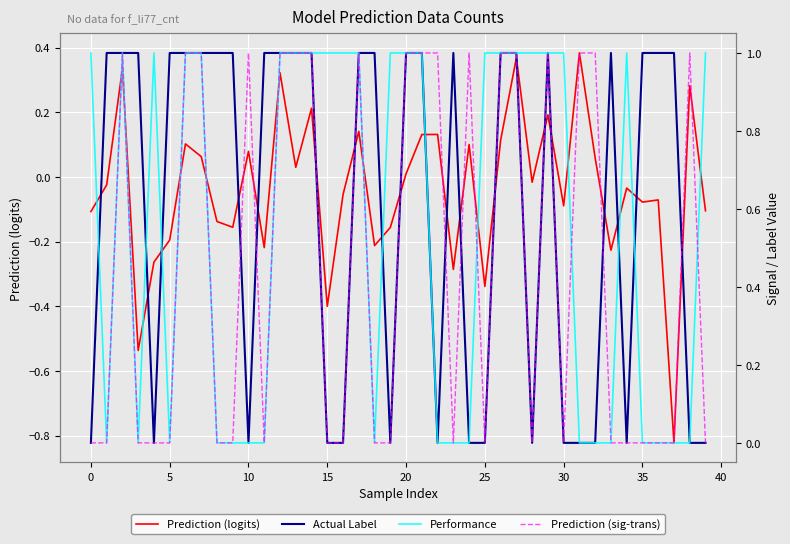

Which series has the largest total across all categories?

Actual Label